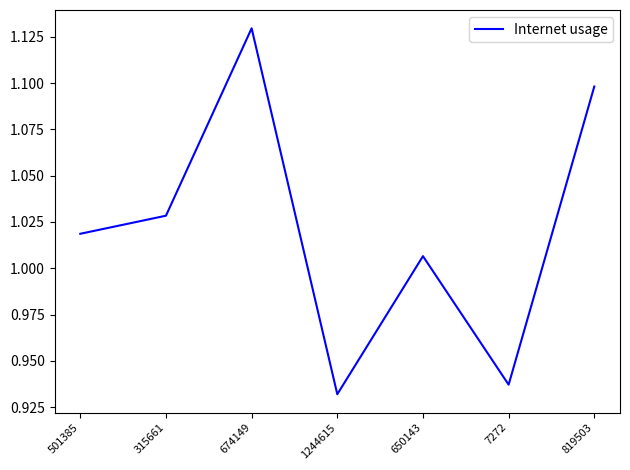

At which label does the data first exceed 1?

501385